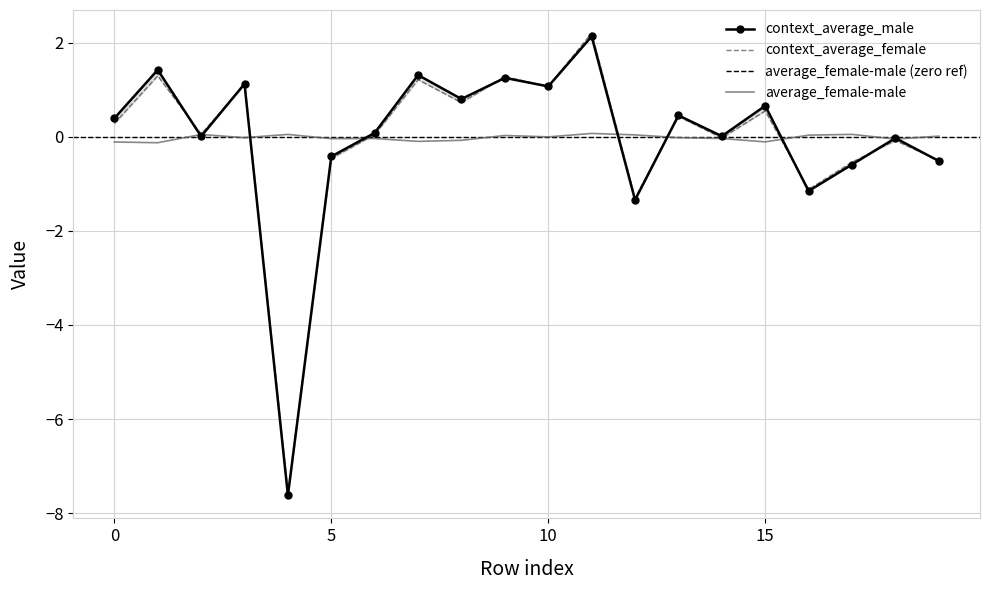

The context_average_female series shows -3.9 at 4. True or false?

False